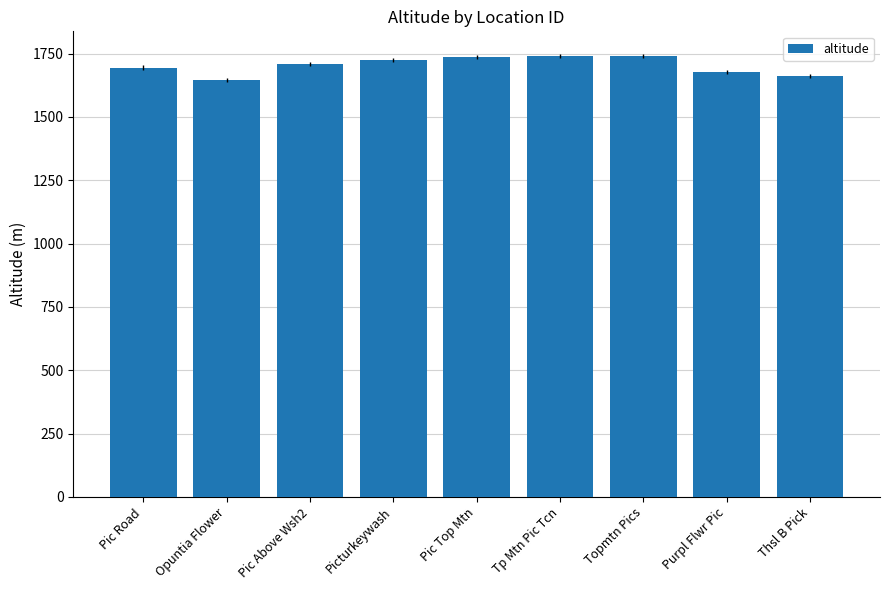

Which has a higher value, Topmtn Pics or Pic Above Wsh2?

Topmtn Pics